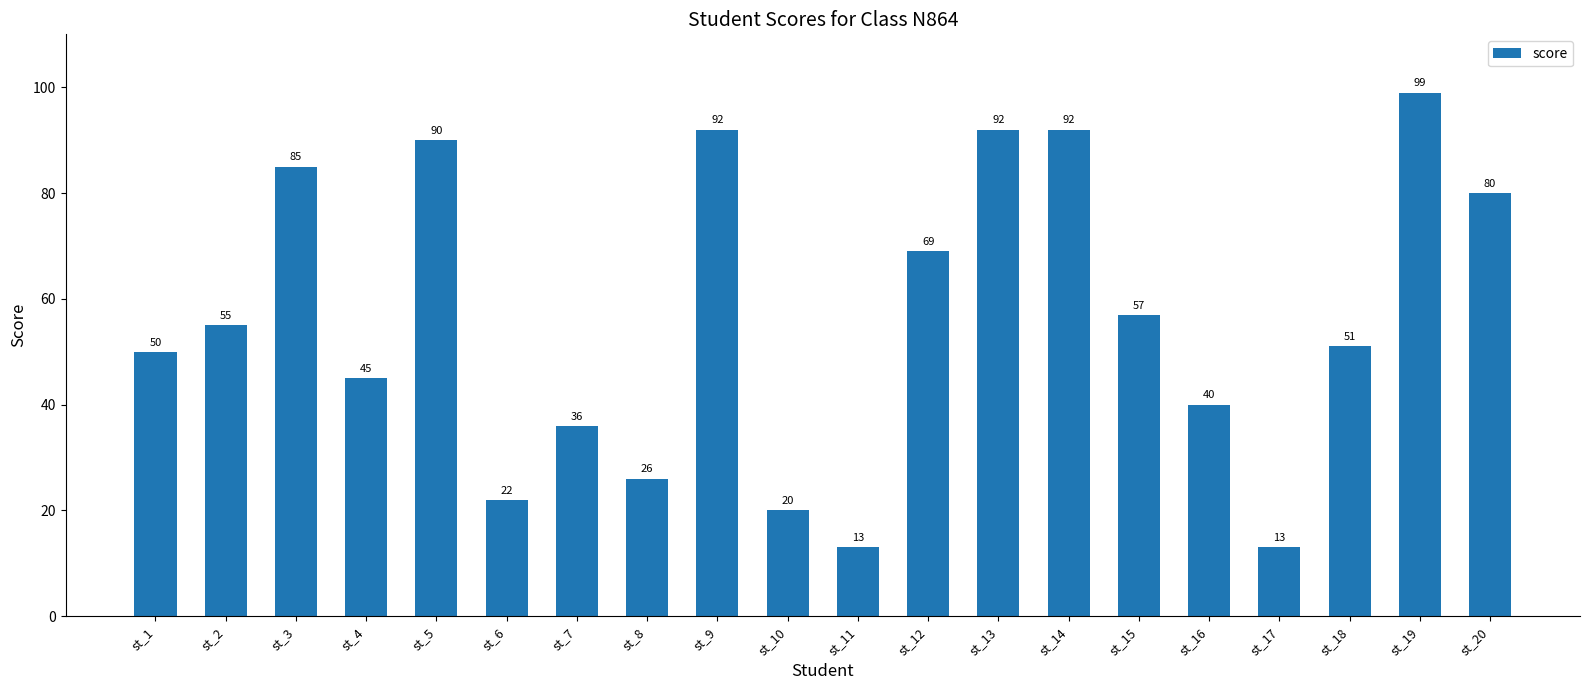

What is the sum of the values at st_10 and st_19?

119